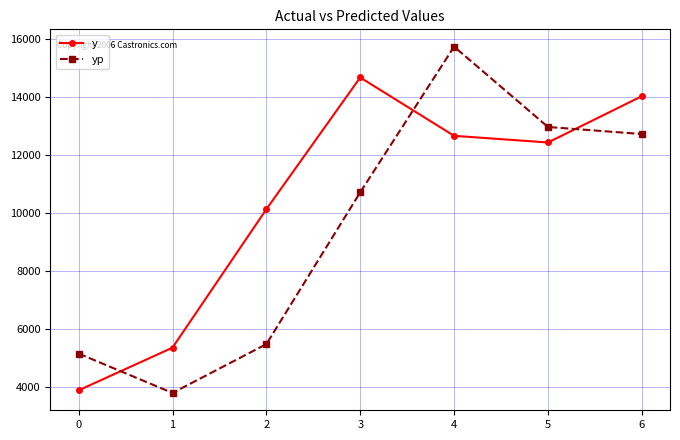

True or false: y has more than 1 points higher than both neighbors.

False